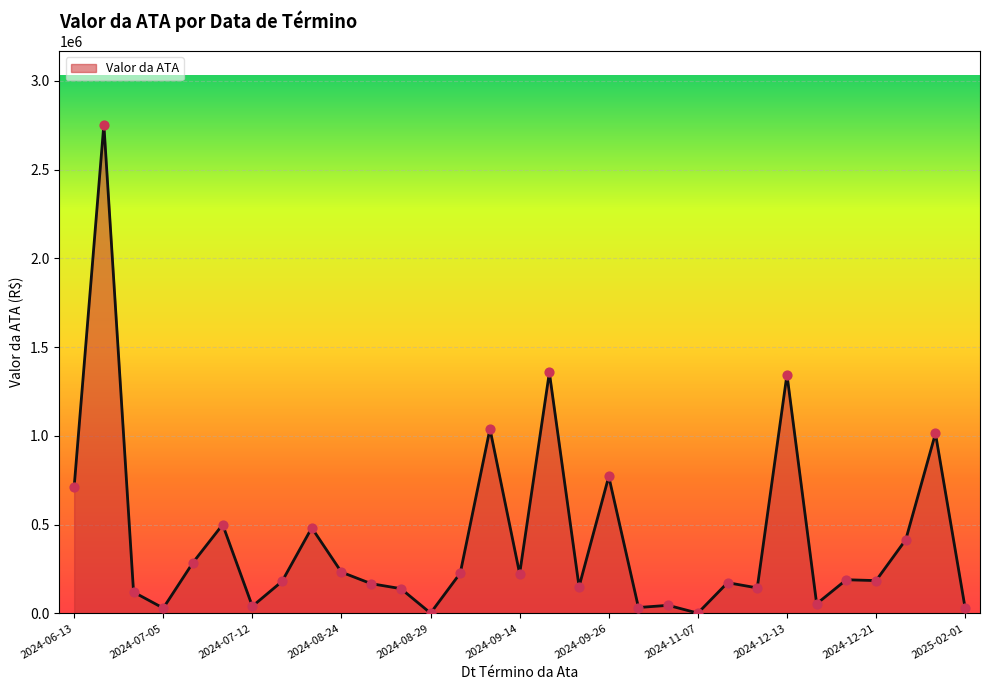

What is the greatest value displayed?

2753573.5